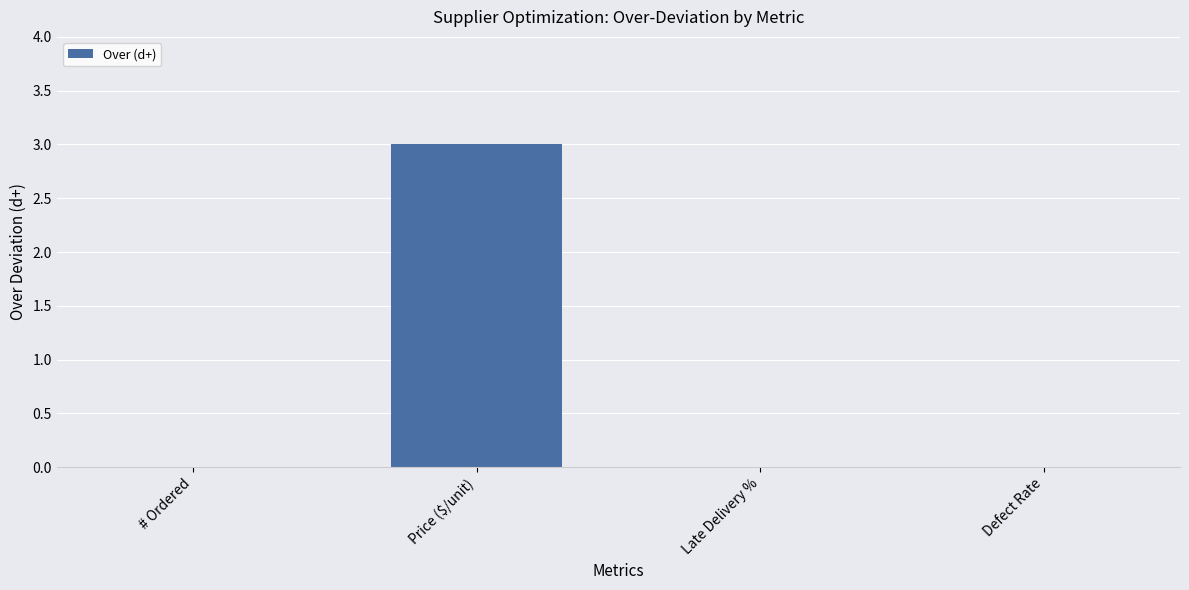

What is the sum of all values?

3.0